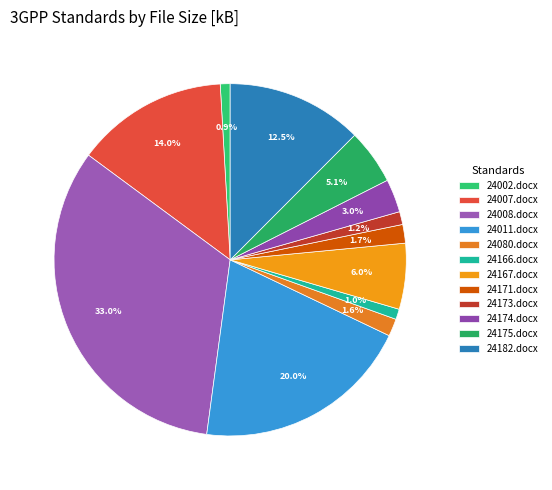

How many slices are in this pie chart?

12